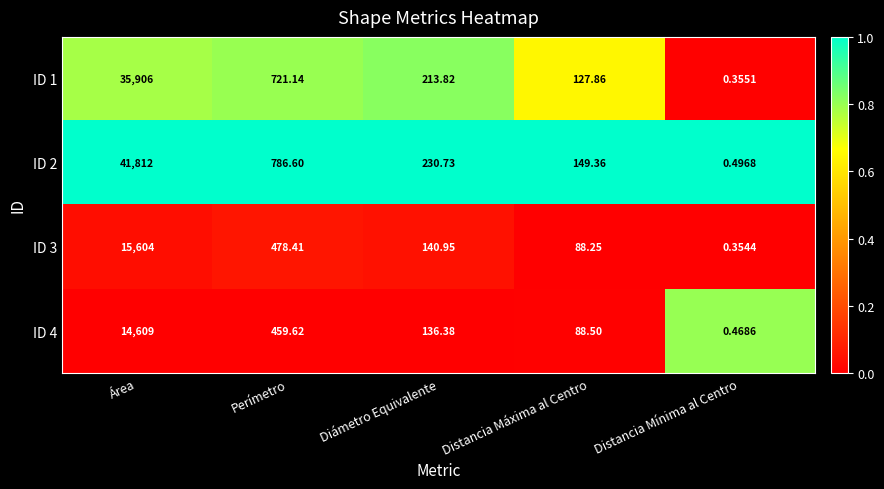

Which series has the largest total across all categories?

ID 2